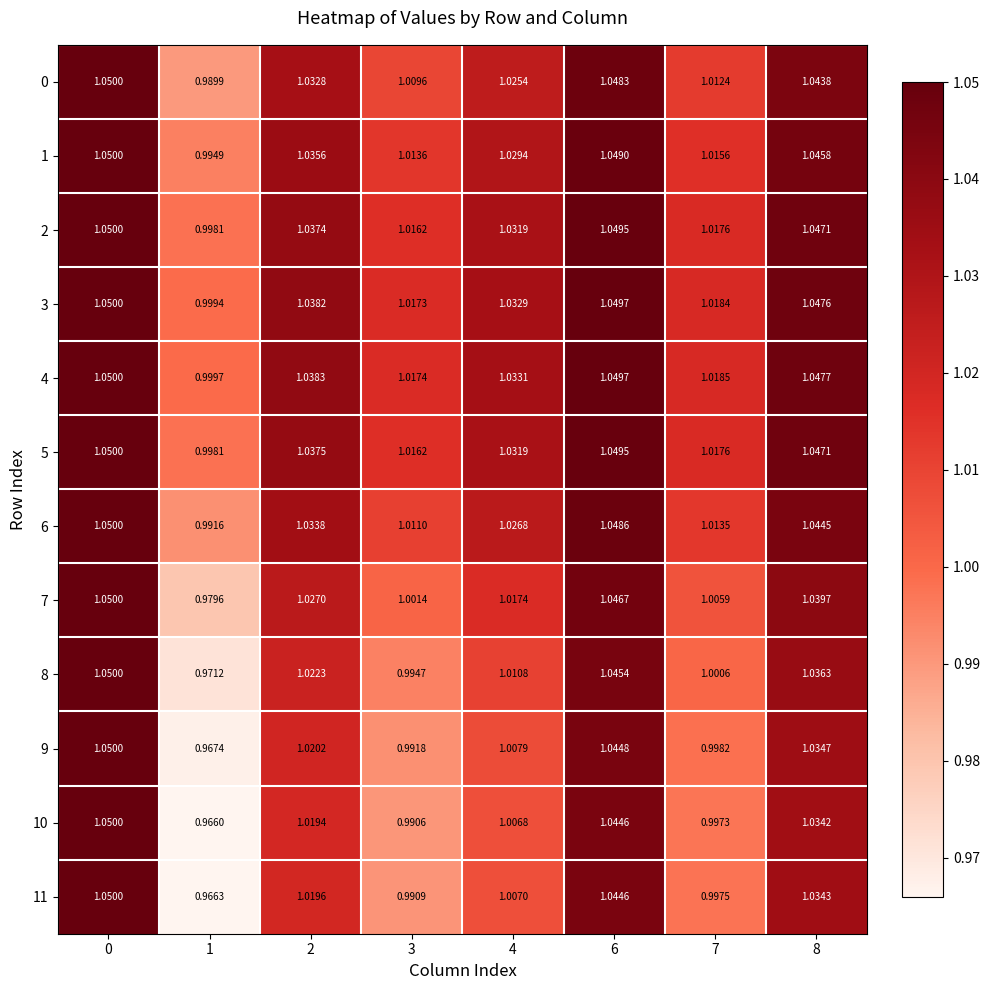

Is the value of 9 at 8 greater than the value of 8 at 8?

No